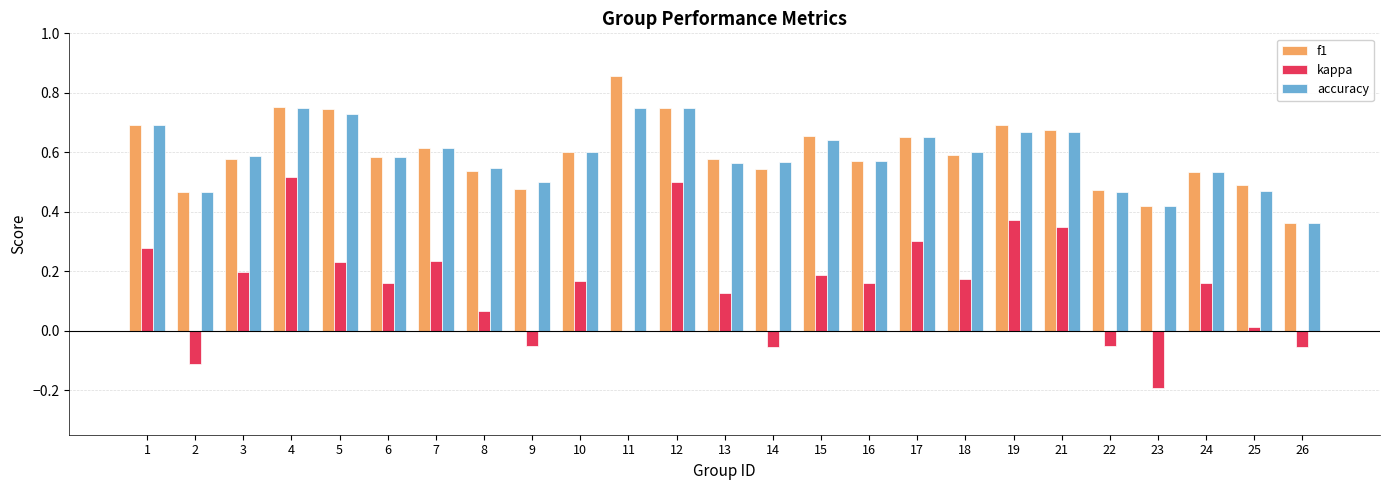

Which label corresponds to the largest value in the chart?

11